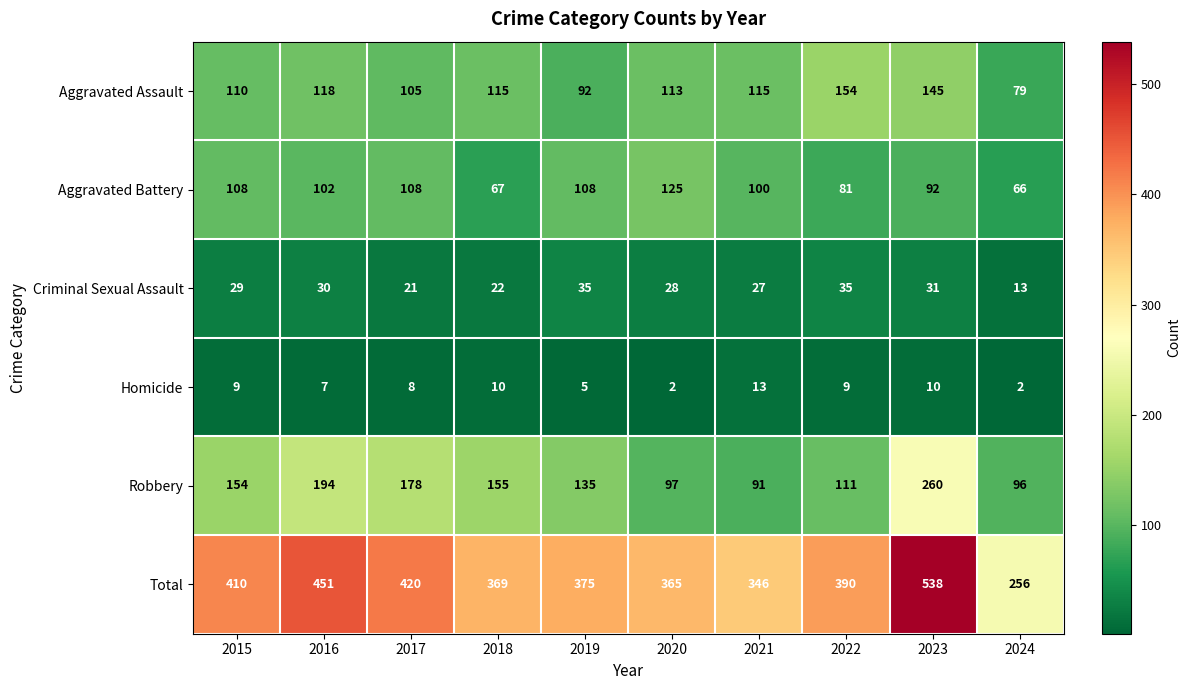

Count the number of data series in this chart.

6